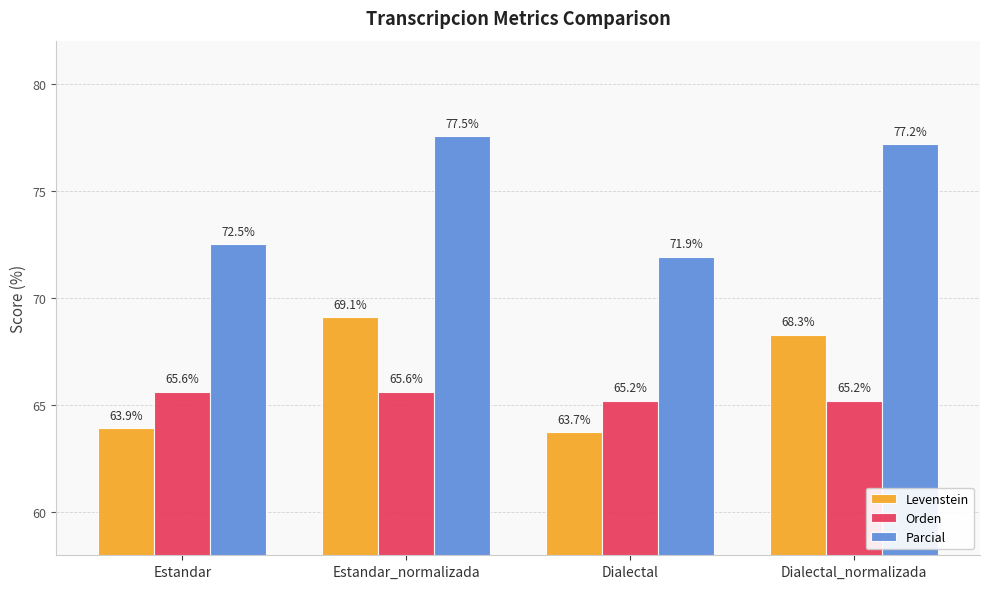

What is the maximum value for Orden?

65.6